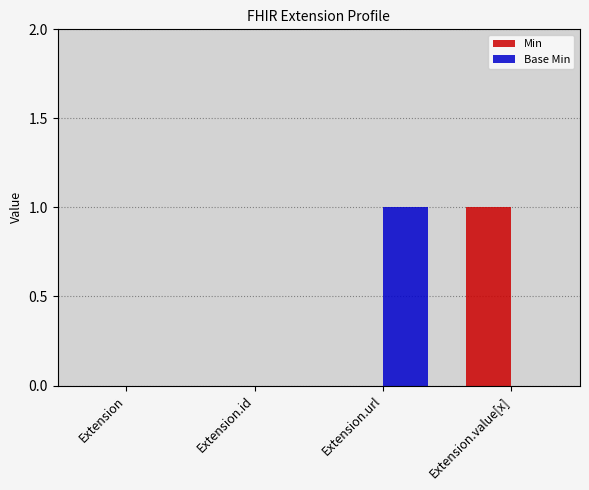

How many distinct data groups are displayed?

2